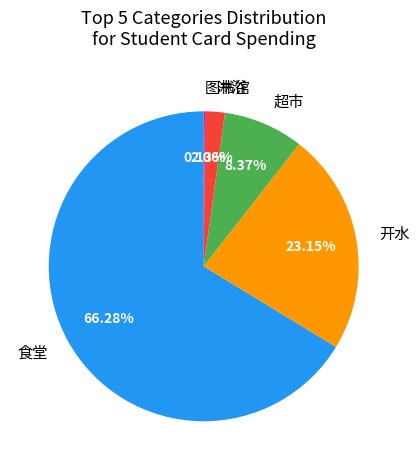

Which category has the biggest portion of the pie?

食堂